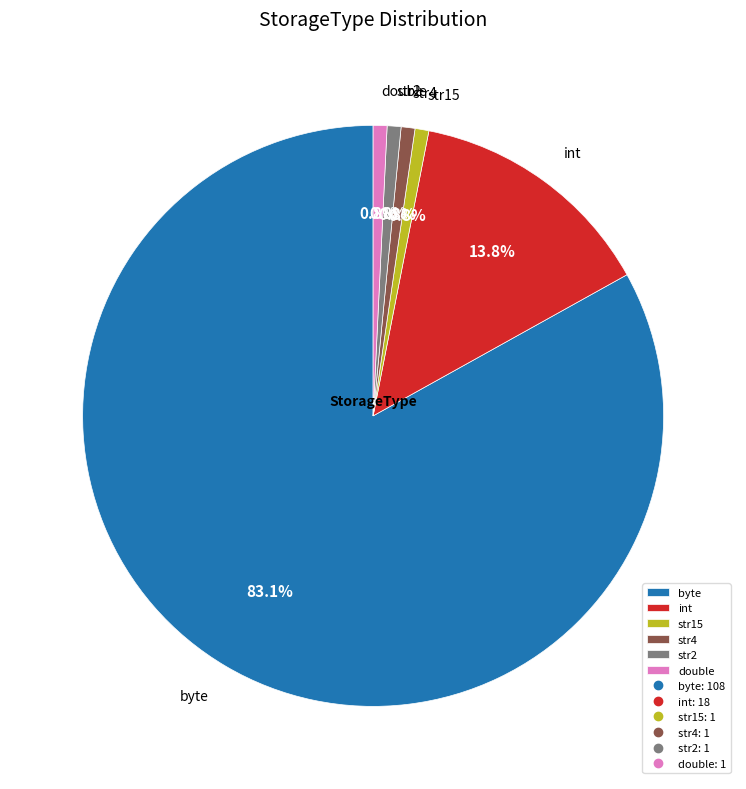

What portion of the pie excludes str2?

99.2%